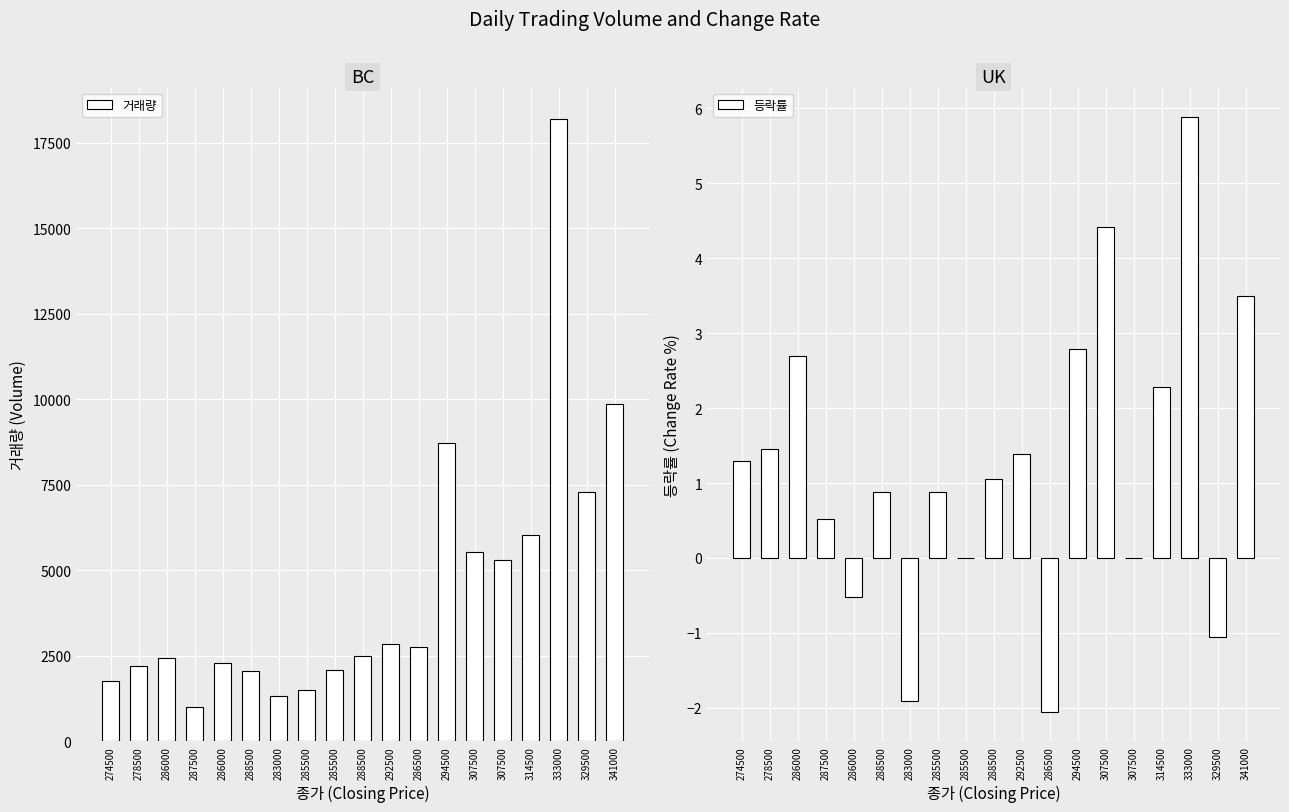

How many groups of bars are there?

19